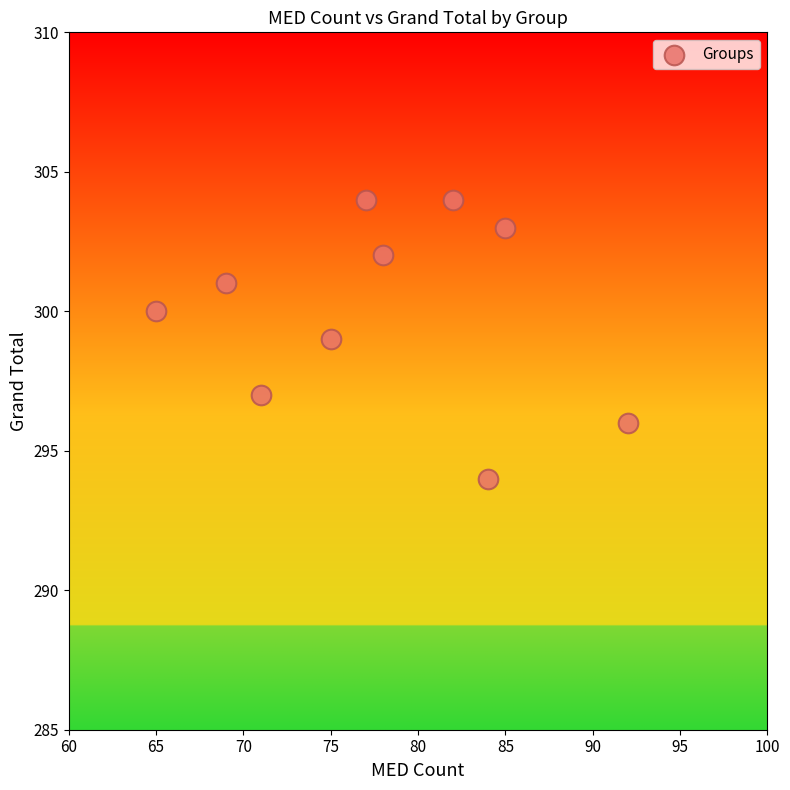

What is the range of X values (max minus min)?

27